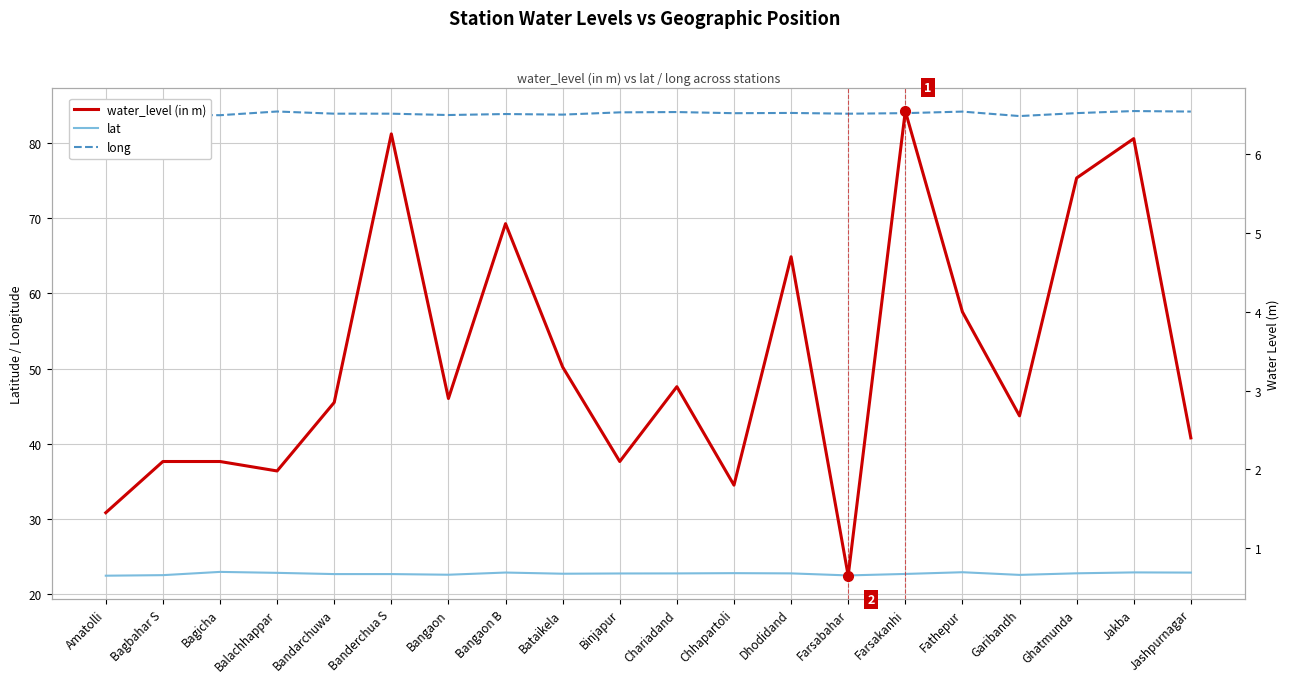

True or false: water_level (in m) and lat intersect in this chart.

False